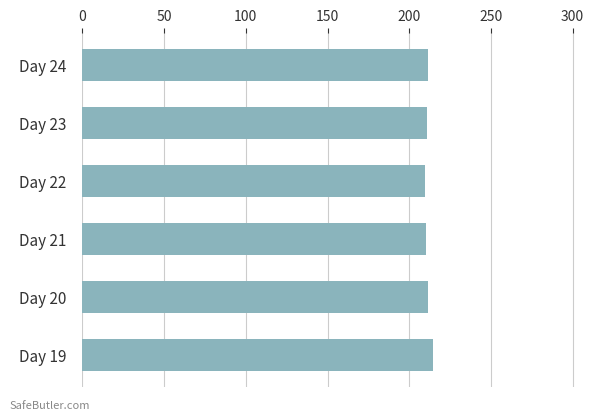

What is the maximum value shown in the chart?

214.5